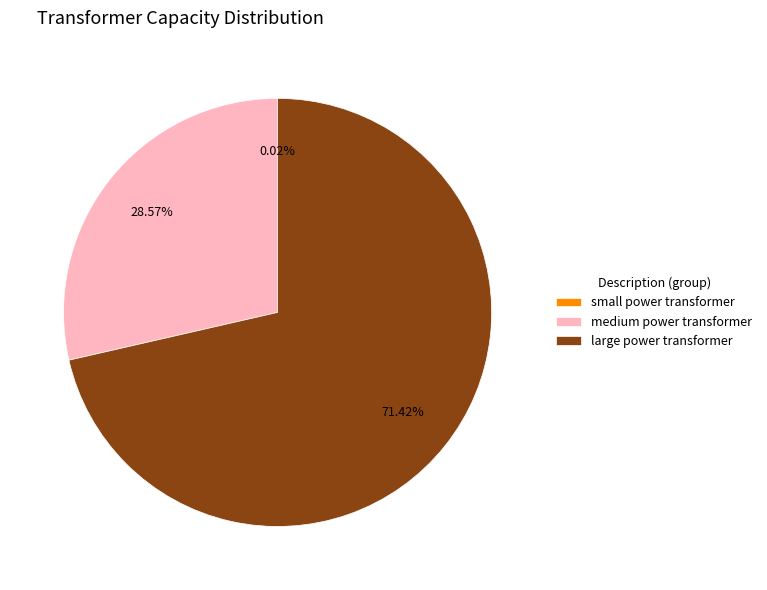

What is the ratio of the value at large power transformer to the value at medium power transformer?

2.5